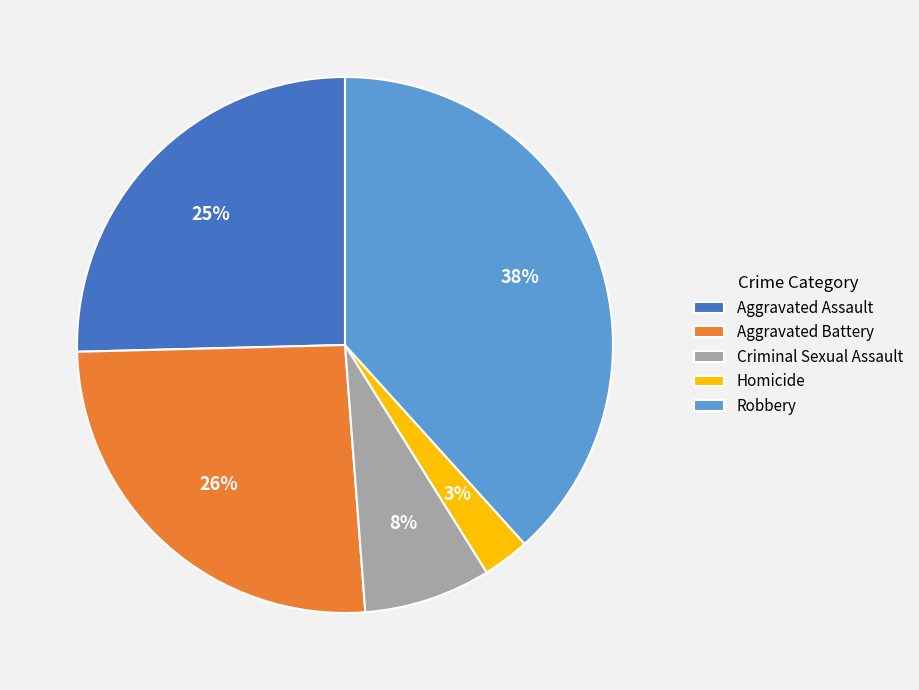

Which slice is the smallest?

Homicide